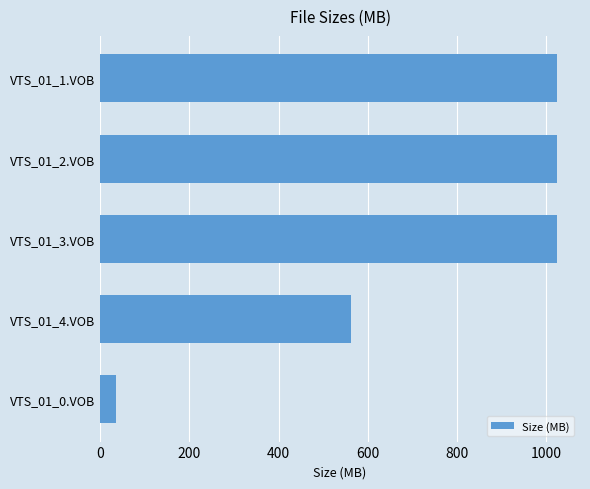

What is the label of the 4th bar from the bottom?

VTS_01_2.VOB